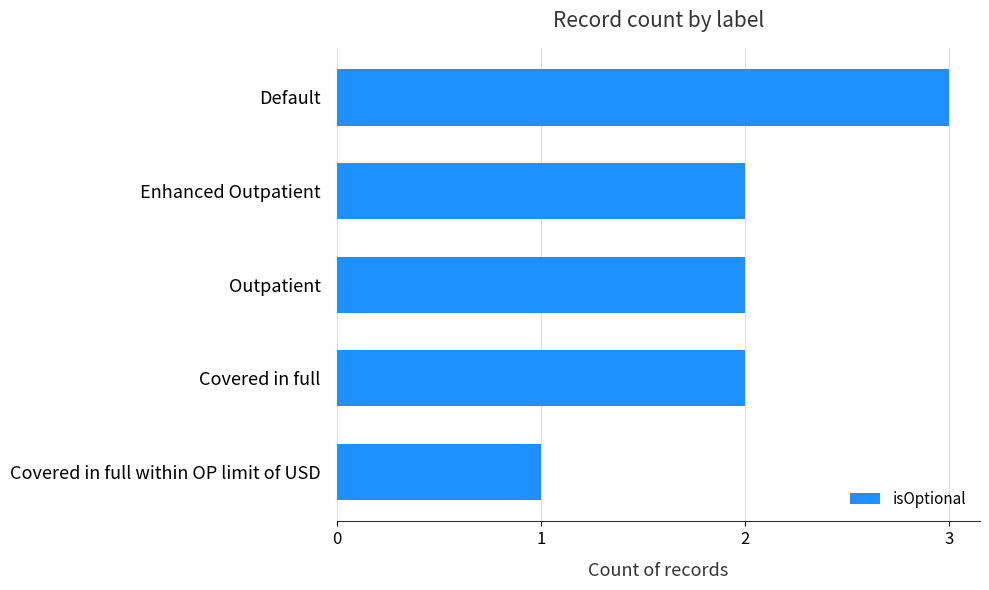

Reading bottom to top, extract all data points from this chart.

1	2	2	2	3